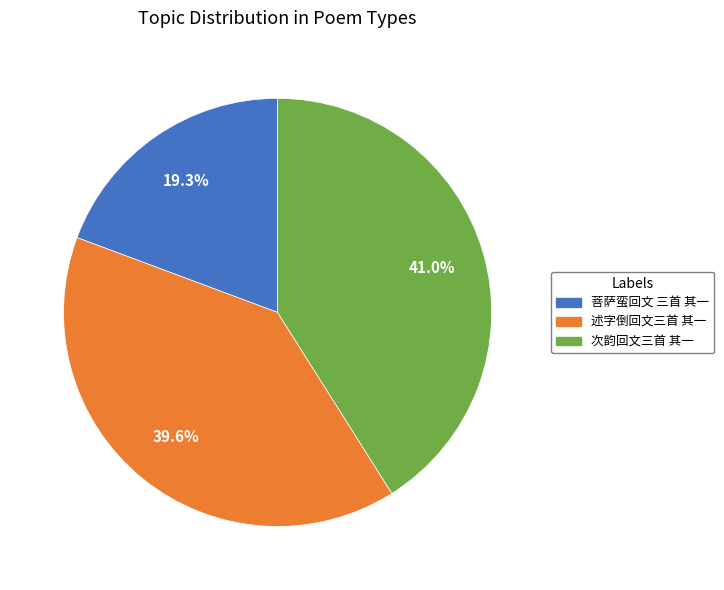

Do 菩萨蛮回文 三首 其一 and 次韵回文三首 其一 together represent more than half of the pie?

Yes